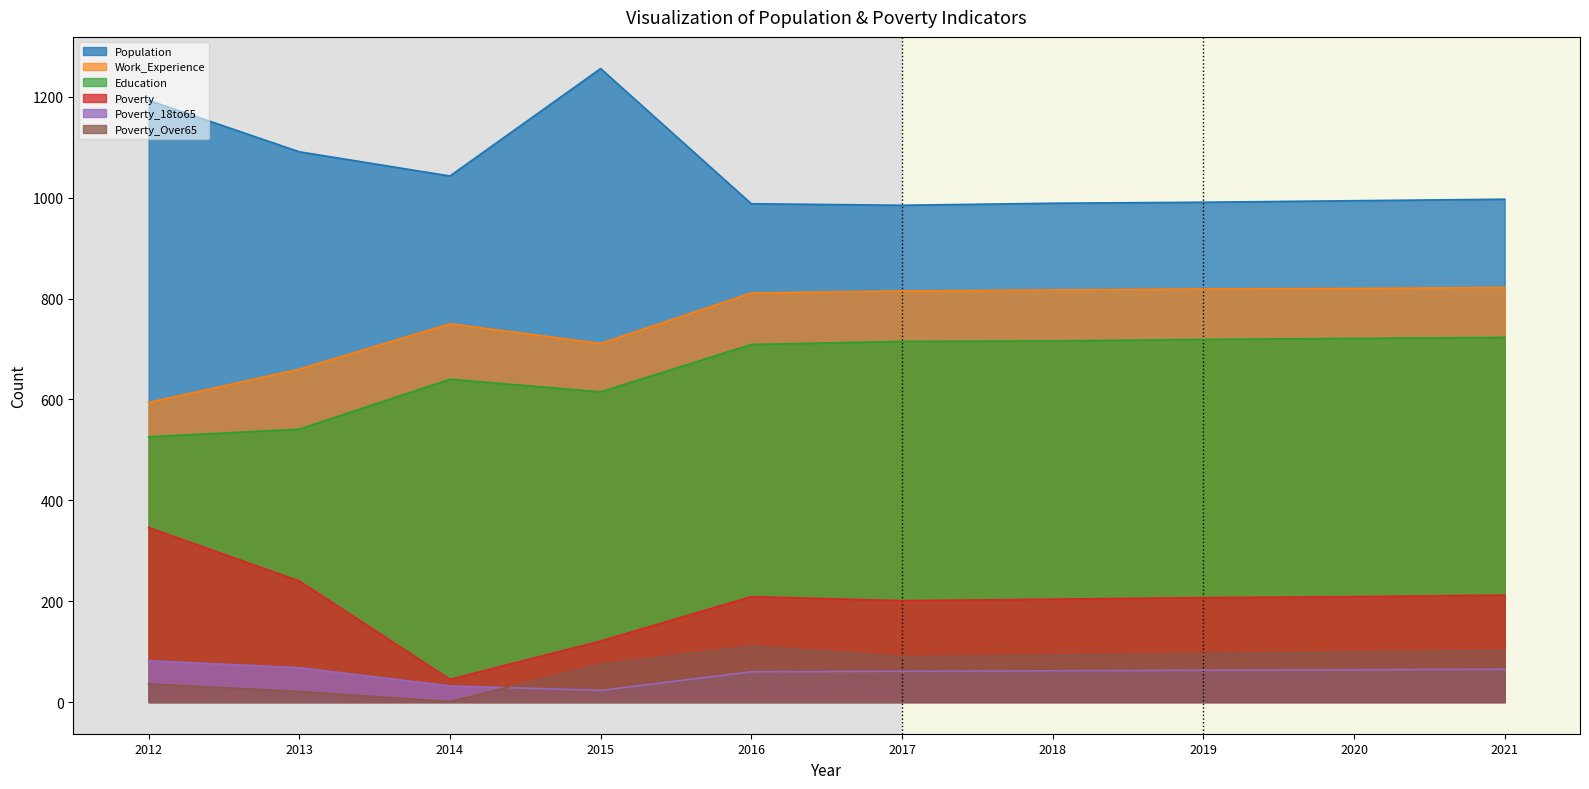

Rank the categories by Work_Experience value from highest to lowest.

2021, 2020, 2019, 2018, 2017, 2016, 2014, 2015, 2013, 2012